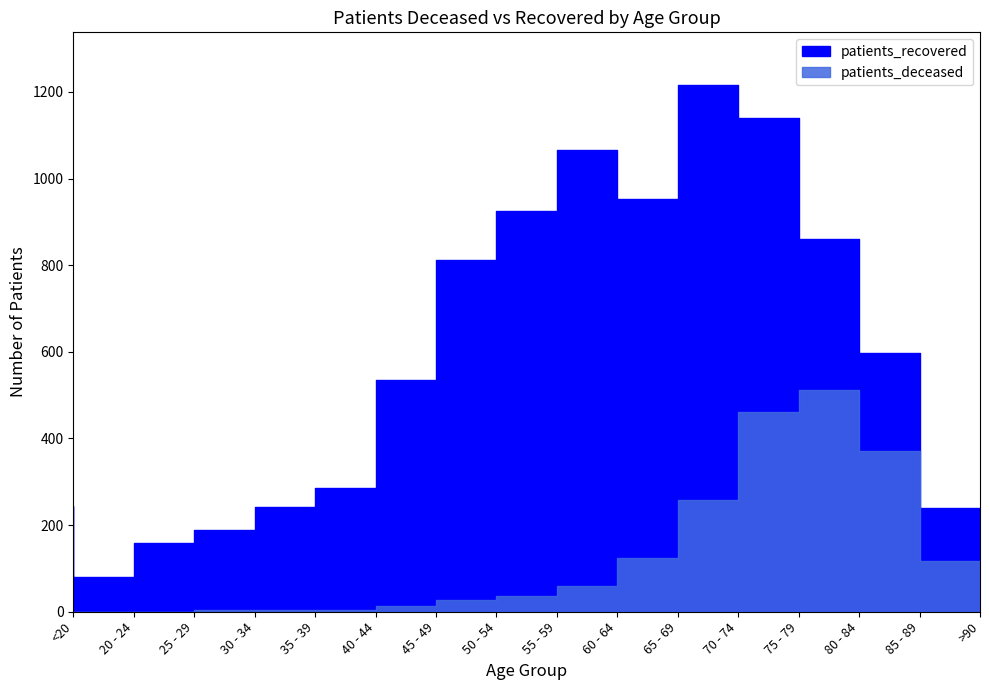

What is the value of the patients_deceased point at the 16th from the left?

116